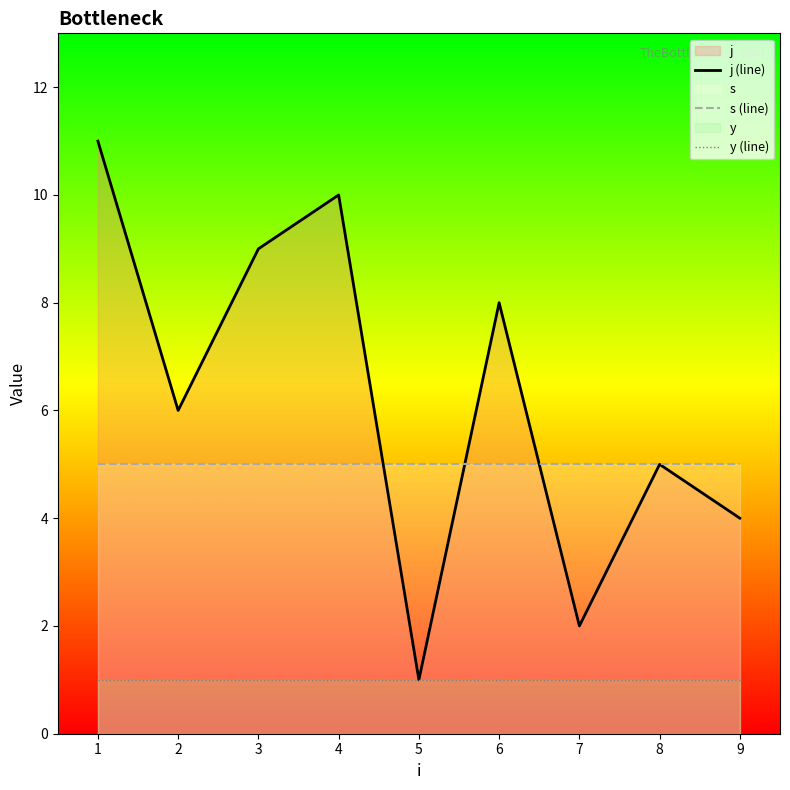

What is the average value of the j (line) series?

6